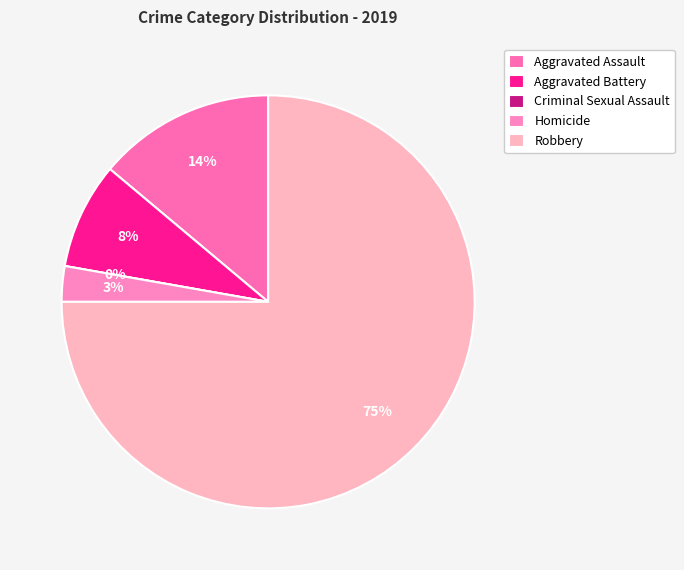

To the nearest percent, what is the average slice percentage?

20%